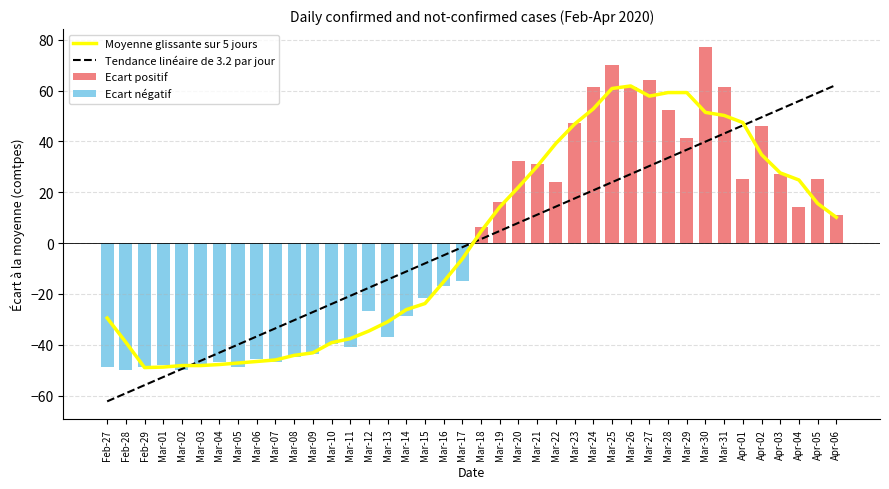

Rank the categories by Tendance linéaire de 3.2 par jour value from highest to lowest.

Apr-06, Apr-05, Apr-04, Apr-03, Apr-02, Apr-01, Mar-31, Mar-30, Mar-29, Mar-28, Mar-27, Mar-26, Mar-25, Mar-24, Mar-23, Mar-22, Mar-21, Mar-20, Mar-19, Mar-18, Mar-17, Mar-16, Mar-15, Mar-14, Mar-13, Mar-12, Mar-11, Mar-10, Mar-09, Mar-08, Mar-07, Mar-06, Mar-05, Mar-04, Mar-03, Mar-02, Mar-01, Feb-29, Feb-28, Feb-27